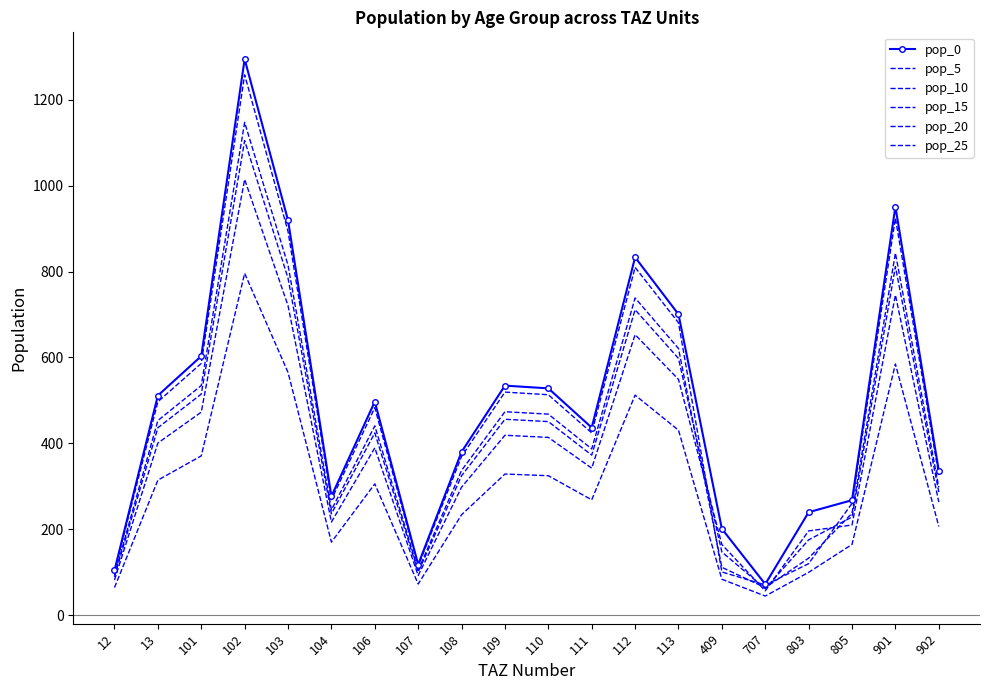

What is the value of the pop_15 point at the 12th from the left?

387.0